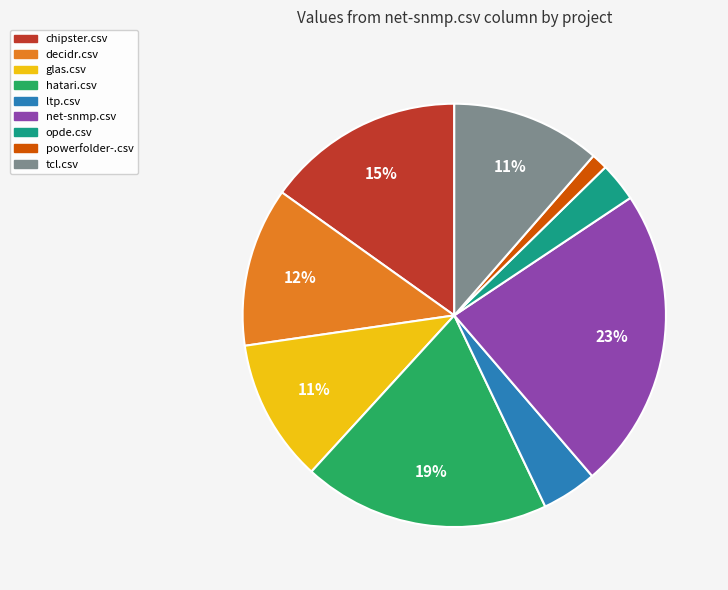

Which slice is the largest?

net-snmp.csv